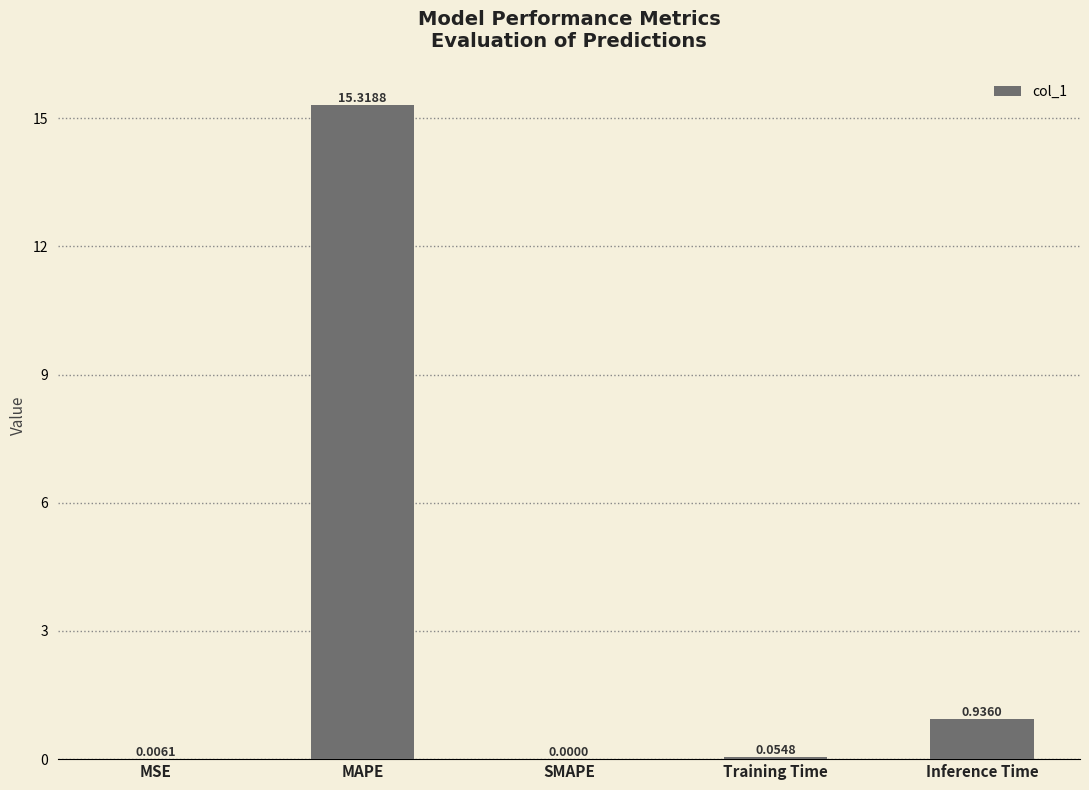

Is it true that the value at Inference Time is 1.5?

False